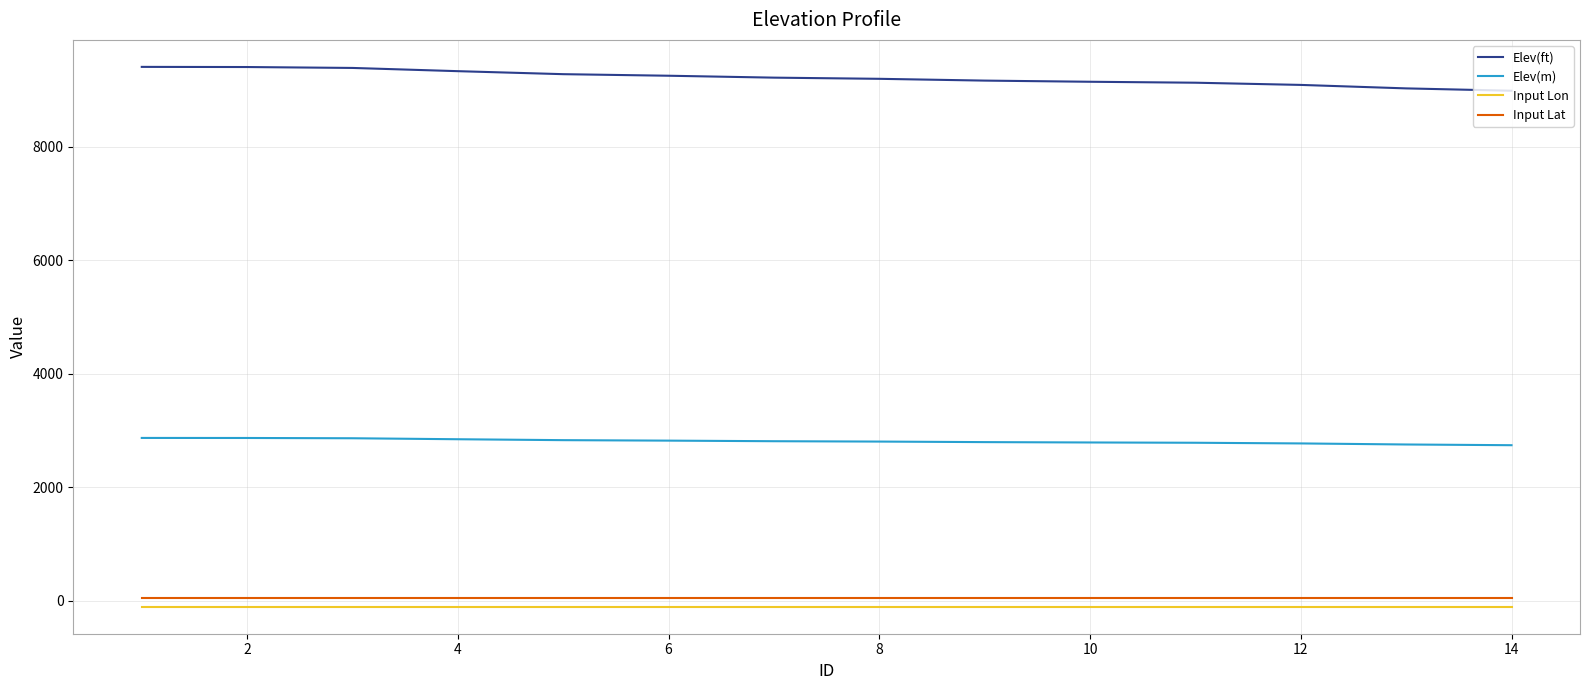

True or false: Input Lon and Elev(ft) intersect in this chart.

False